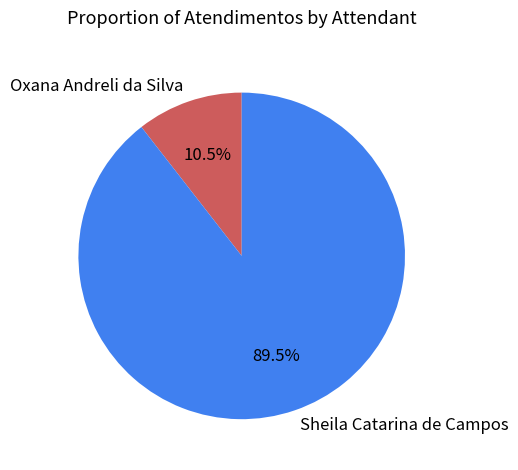

What percentage is NOT represented by Oxana Andreli da Silva?

89.5%